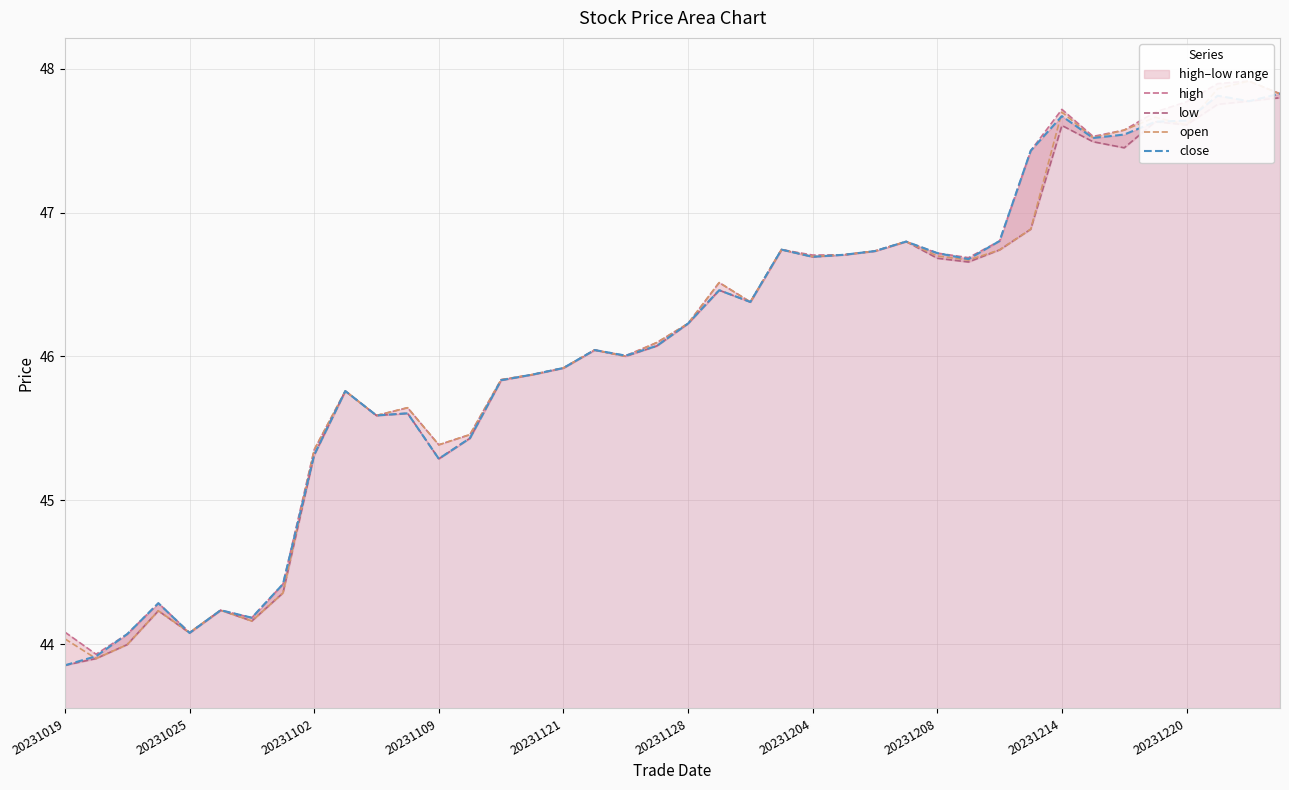

True or false: high and low cross at least once.

False